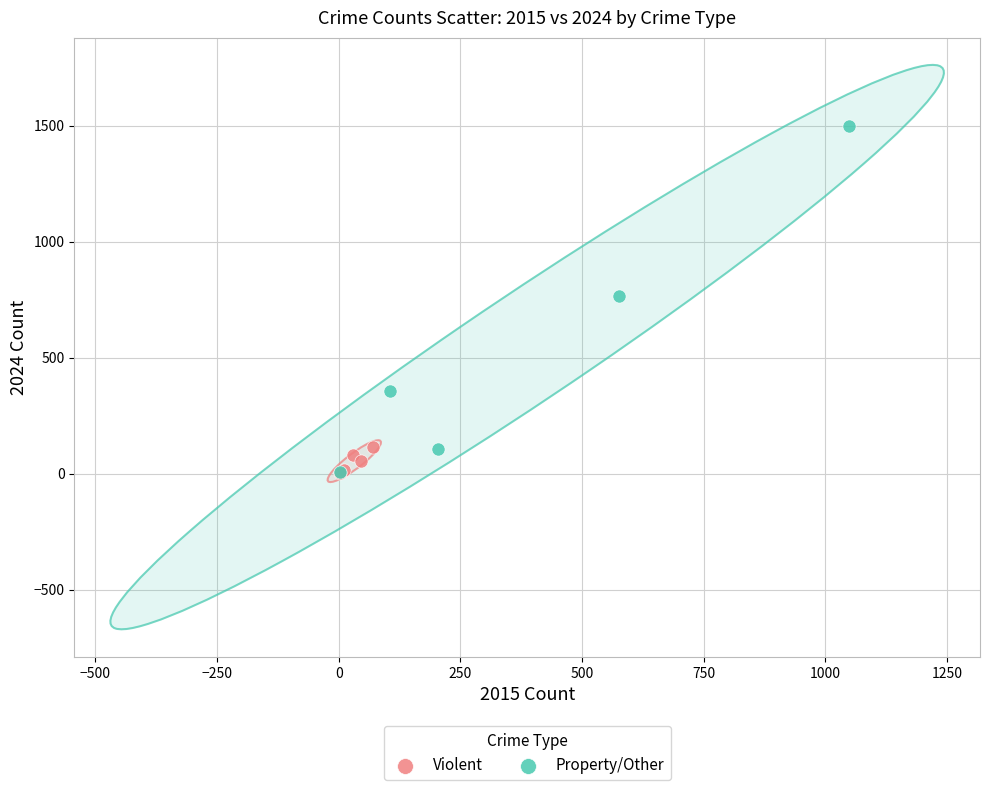

Which series reaches the maximum Y coordinate?

Property/Other